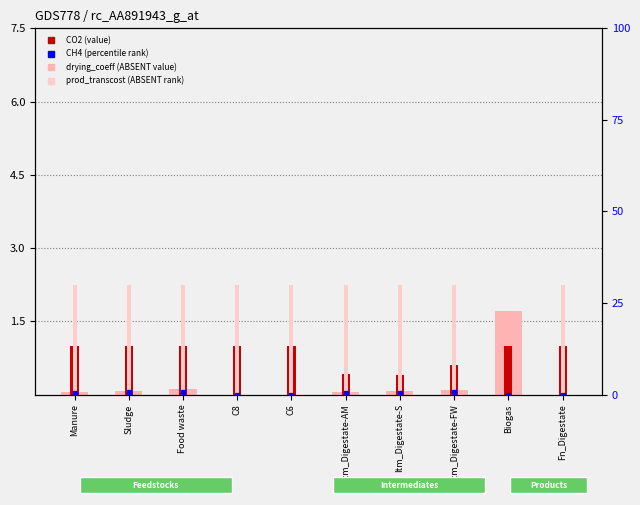

True or false: CO2 (value) has a value of 0.1 at Itm_Digestate-FW.

True